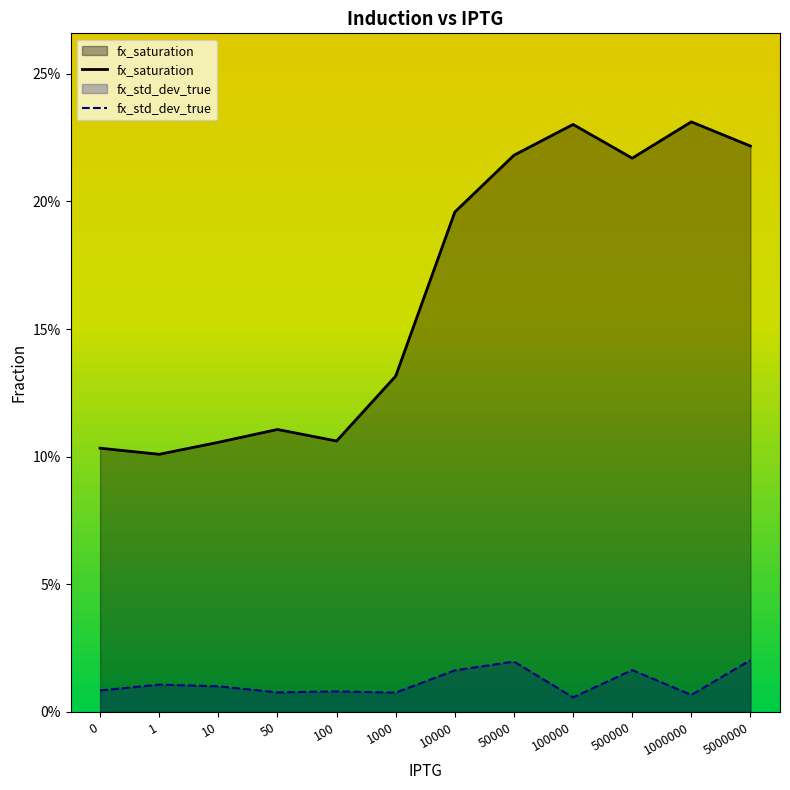

How many fx_saturation values are between 0 and 1?

12